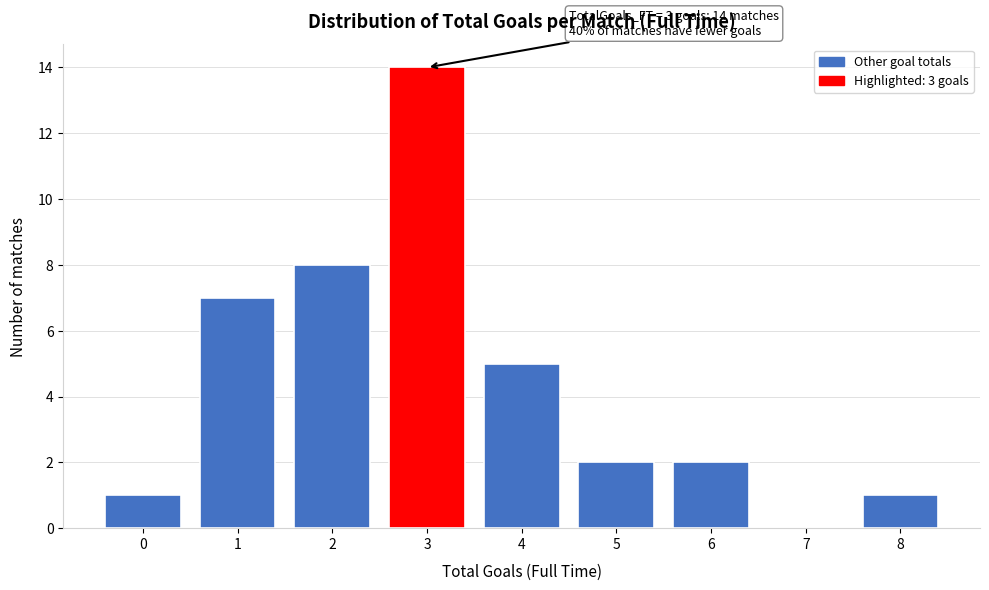

Reading right to left, extract all data points from this chart.

8=1	7=0	6=2	5=2	4=5	3=14	2=8	1=7	0=1